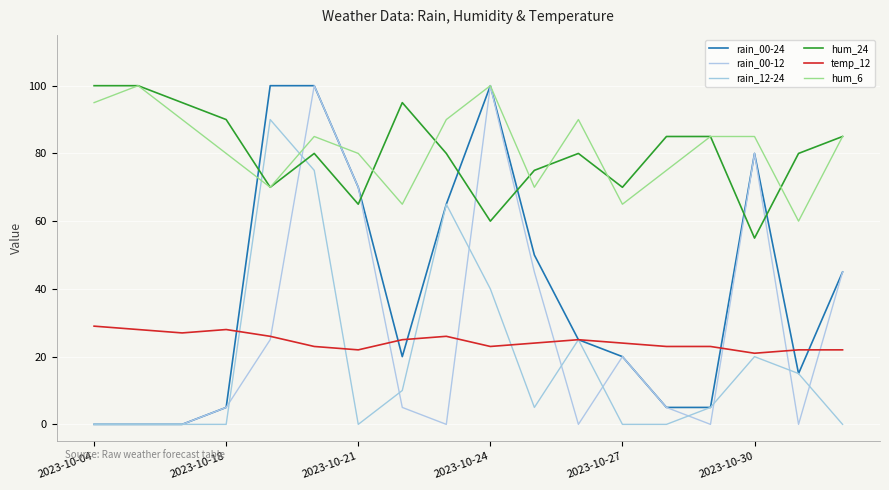

Is this an area chart (filled region under the line)?

No